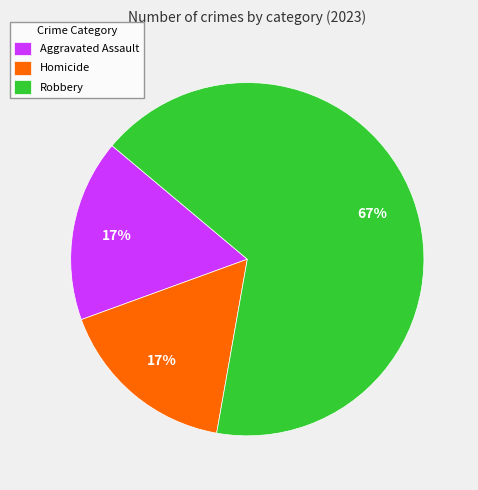

To the nearest percent, what is the combined percentage of Robbery and Aggravated Assault?

83%